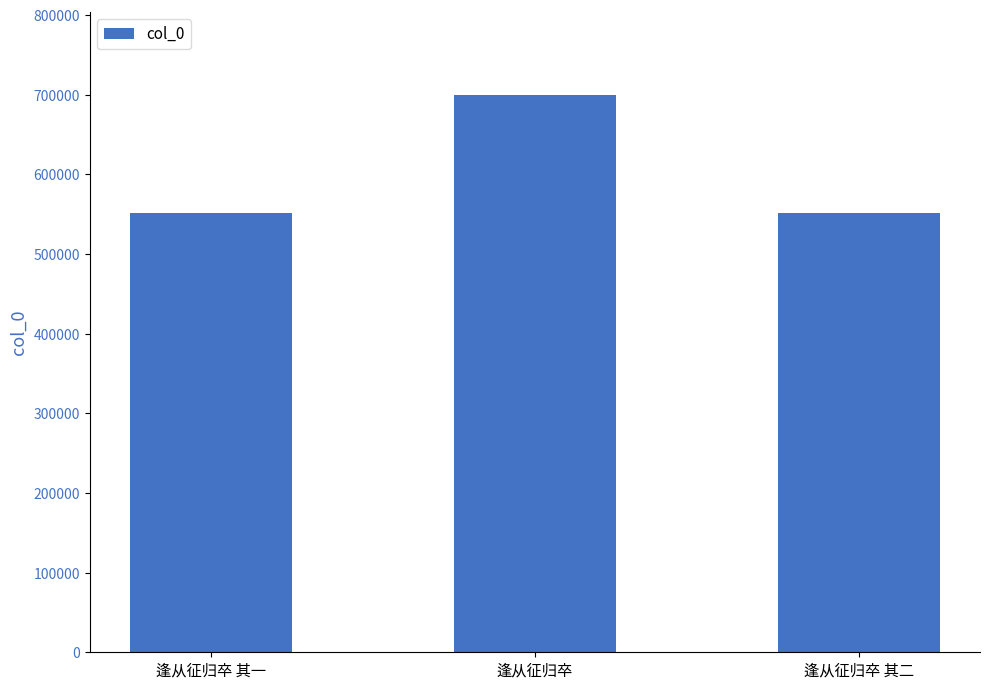

True or false: the data shows 173829 at 逢从征归卒 其一.

False